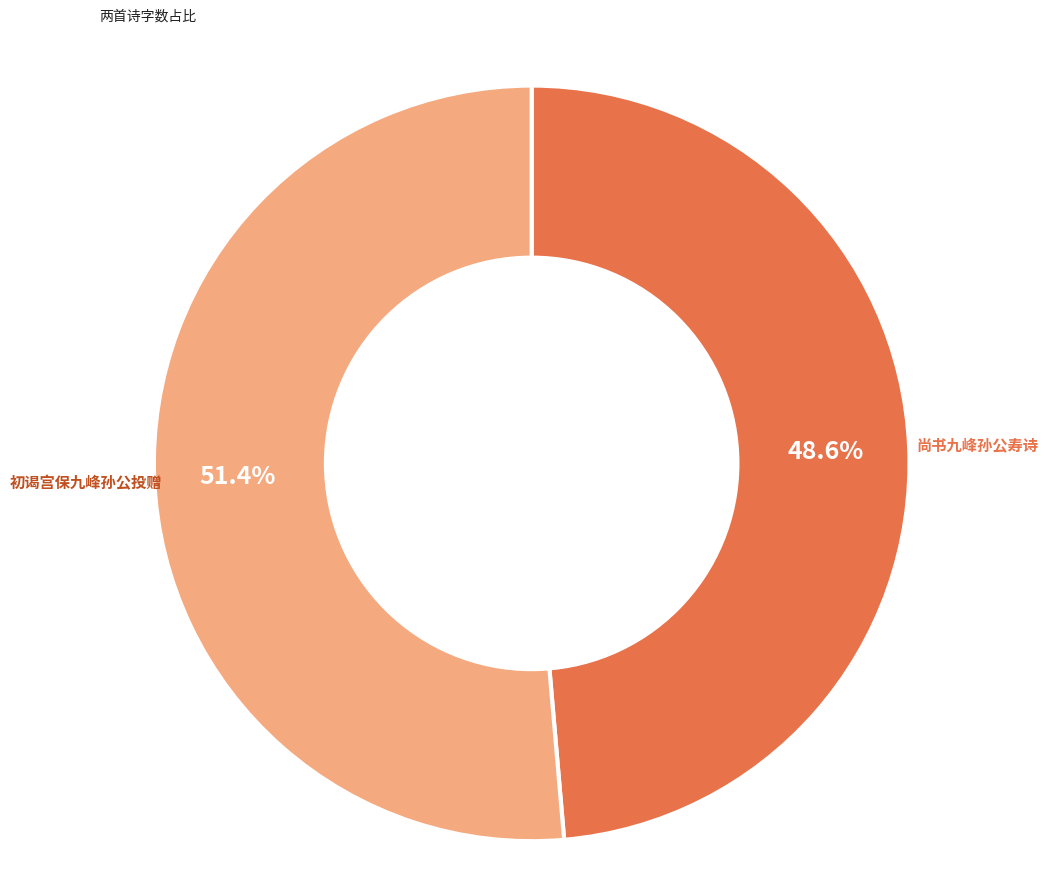

Is there a majority slice in this chart?

Yes